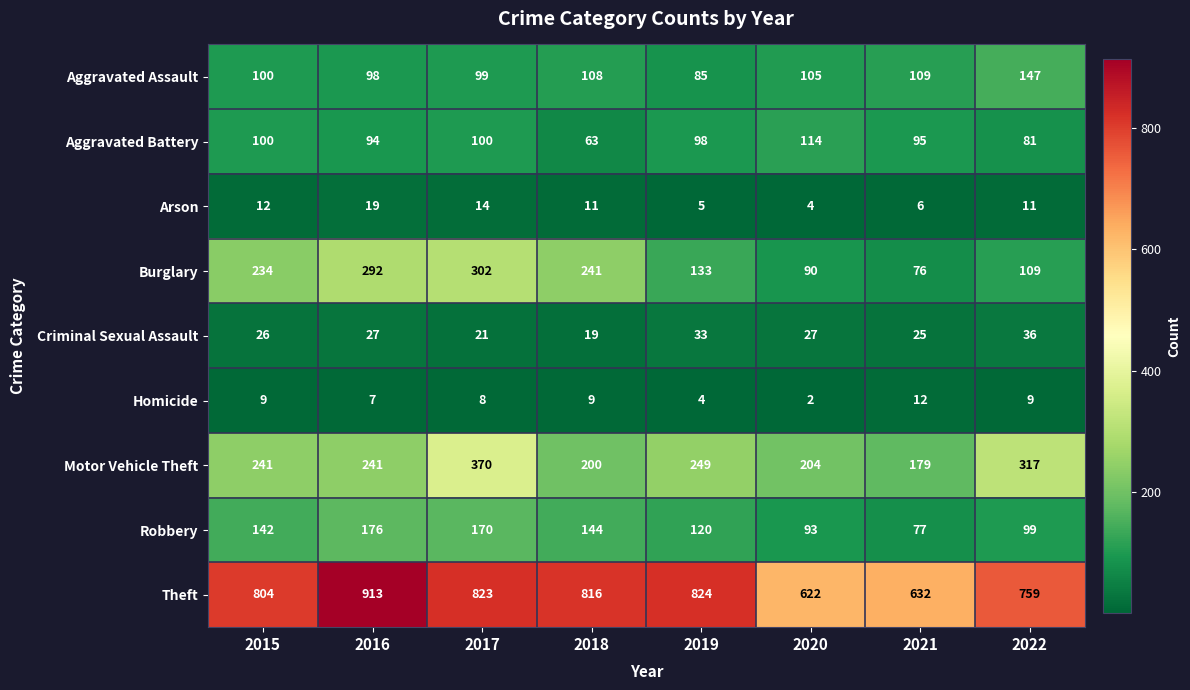

Which category has the lowest value across all series?

2020